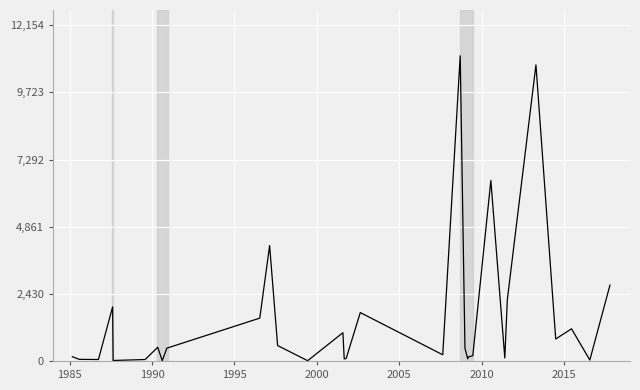

How many series are shown in this chart?

1